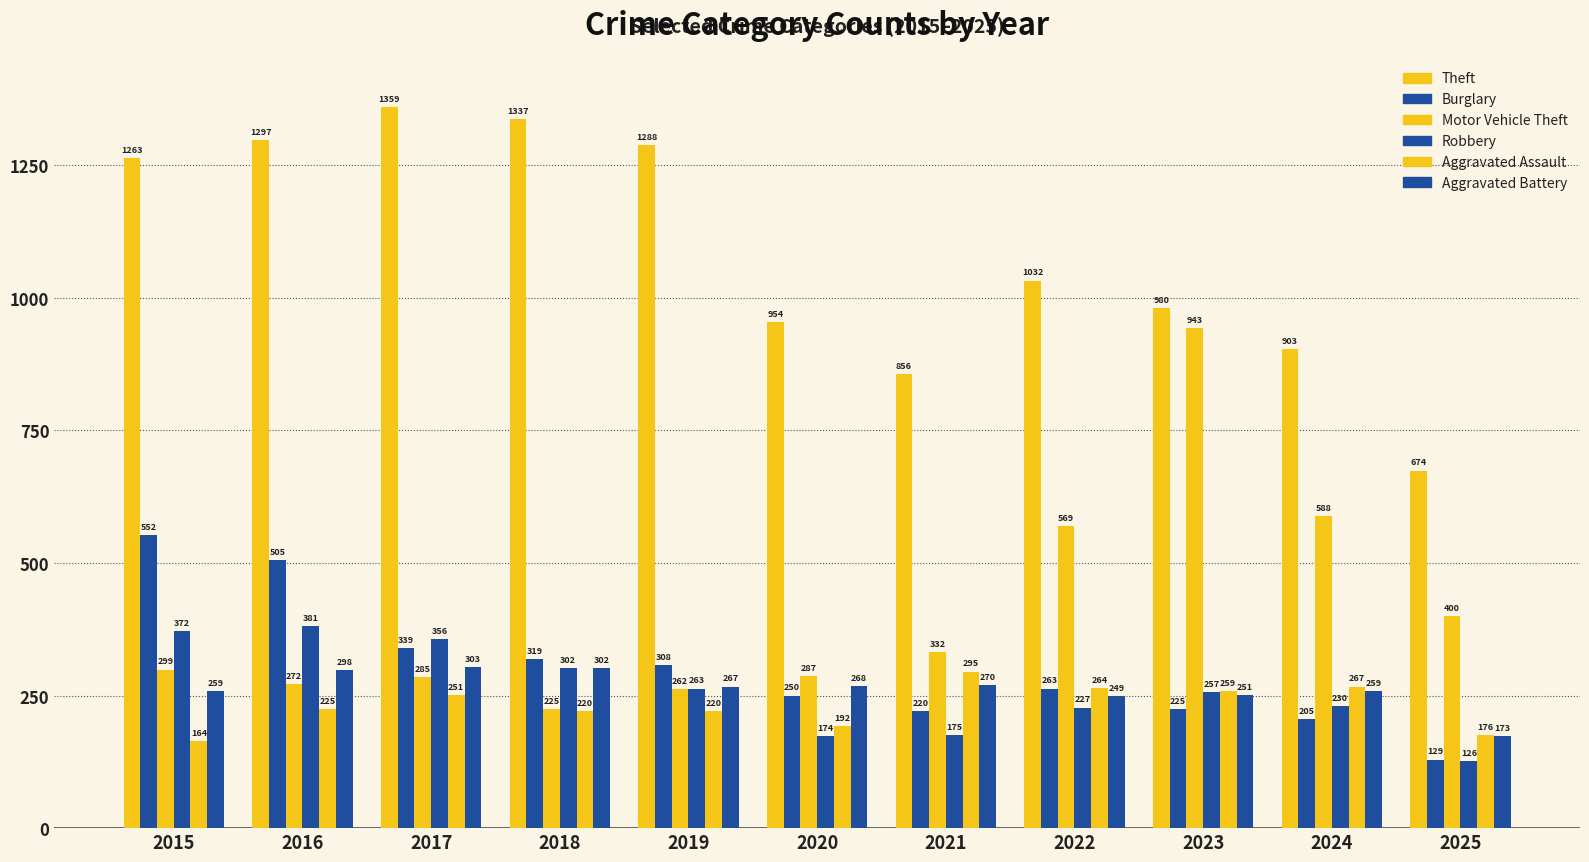

How many distinct data groups are displayed?

6